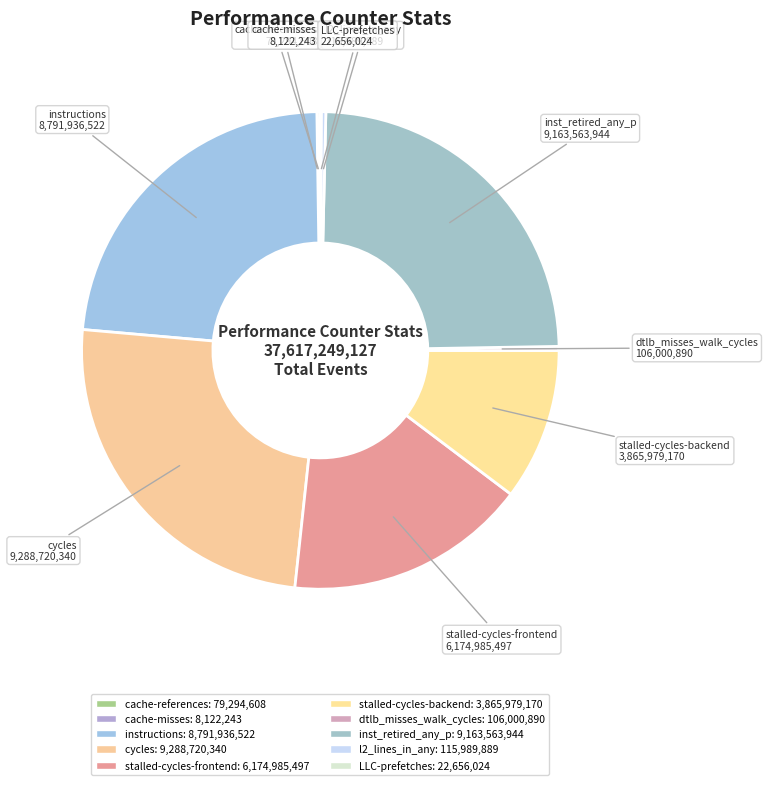

What is the smallest slice in the pie chart?

cache-misses